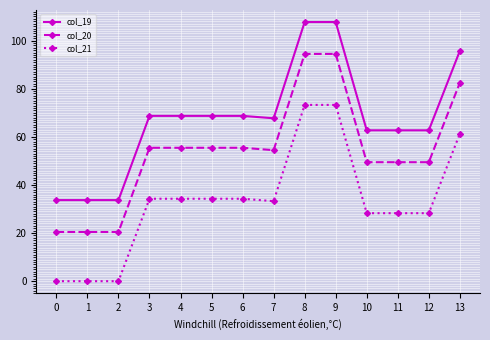

How many distinct data groups are displayed?

3